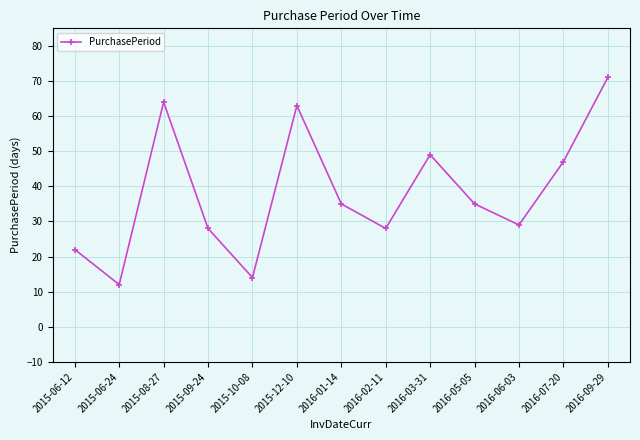

What is the label of the 9th point from the left?

2016-03-31